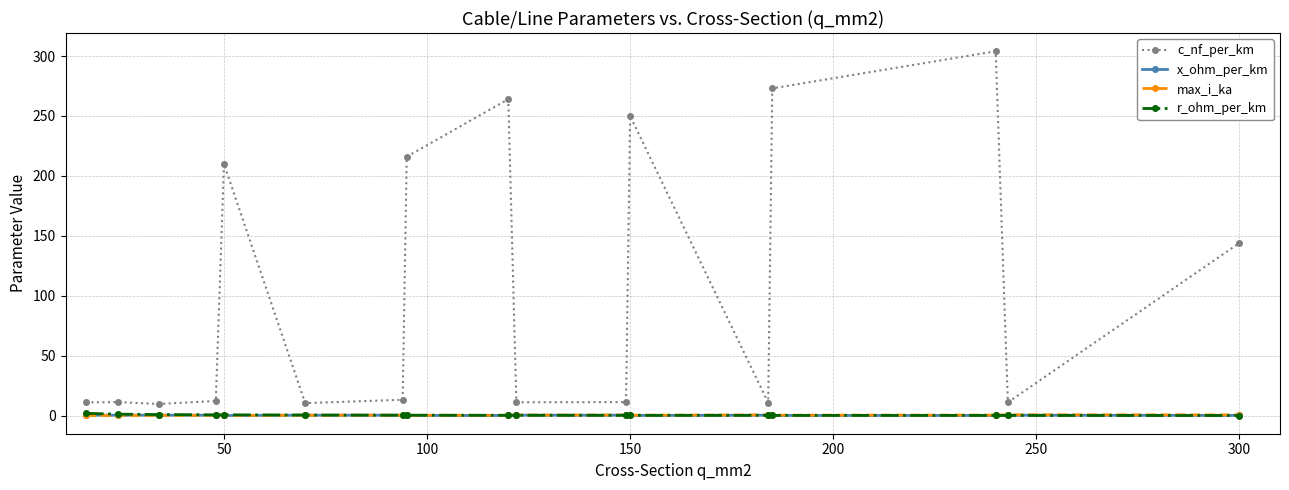

What is the value of the x_ohm_per_km point at the 15th from the left?

0.1